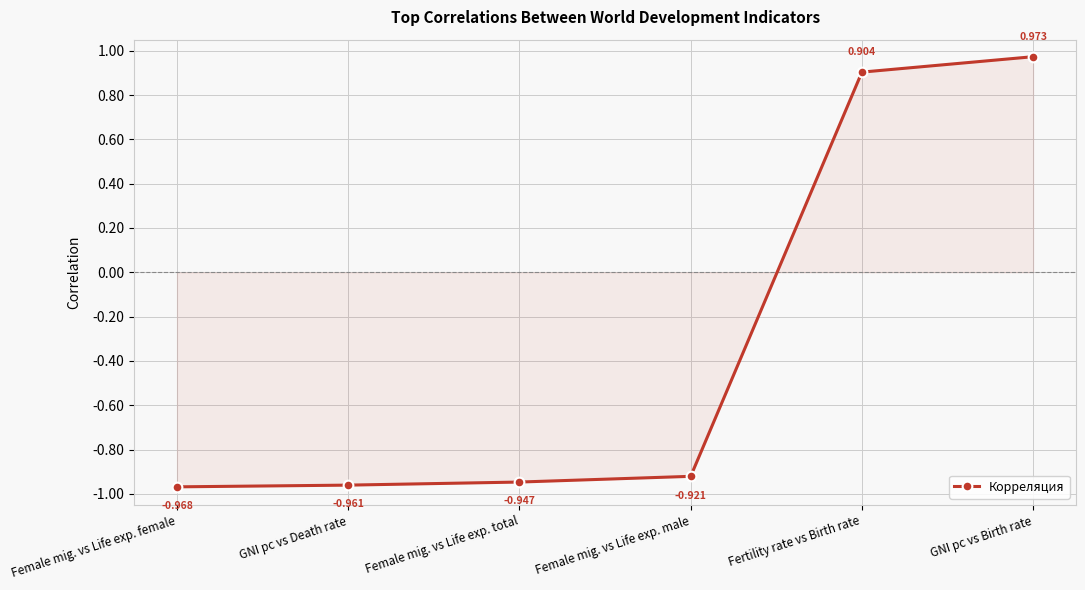

At which label does the data first exceed 0?

Fertility rate vs Birth rate